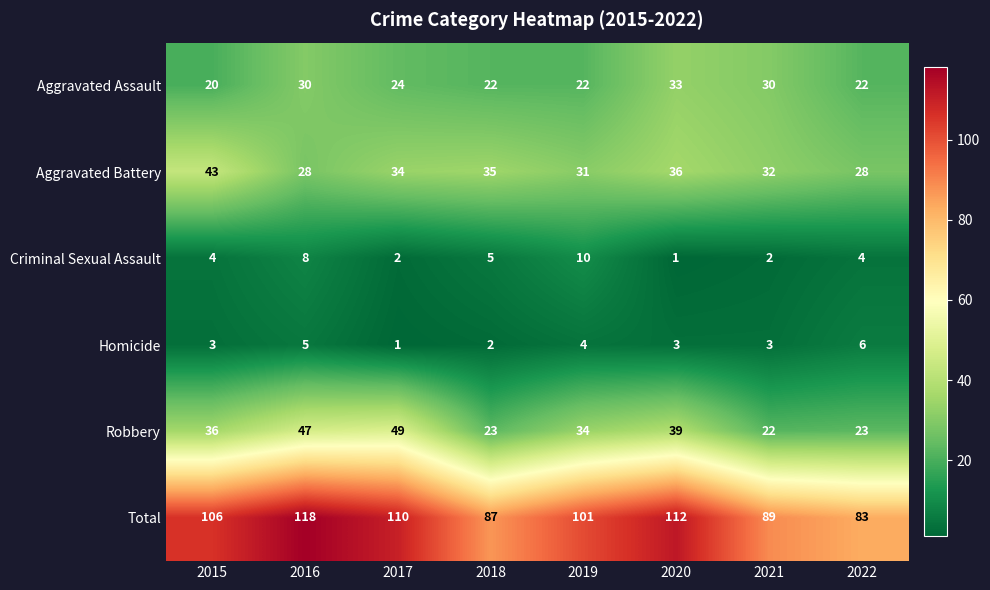

At how many categories does at least one series exceed 2?

8